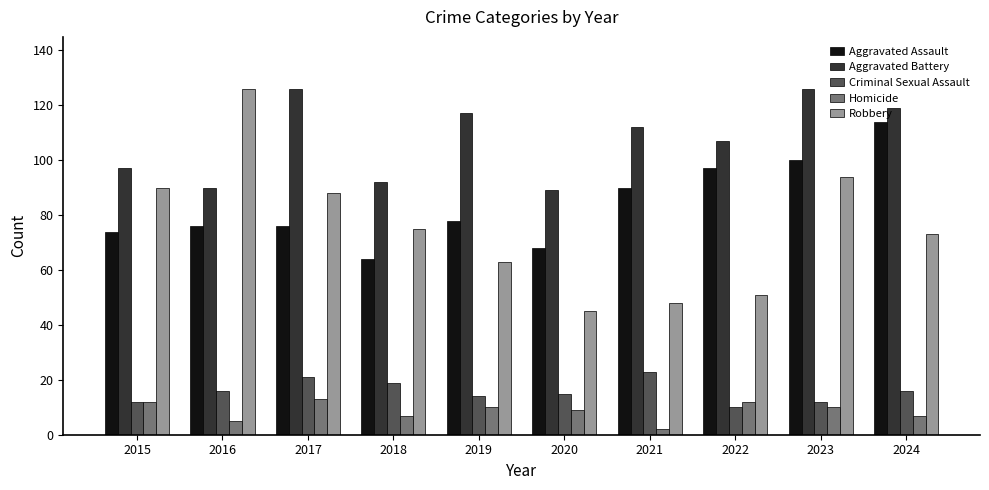

At which category is the sum across all series the highest?

2023